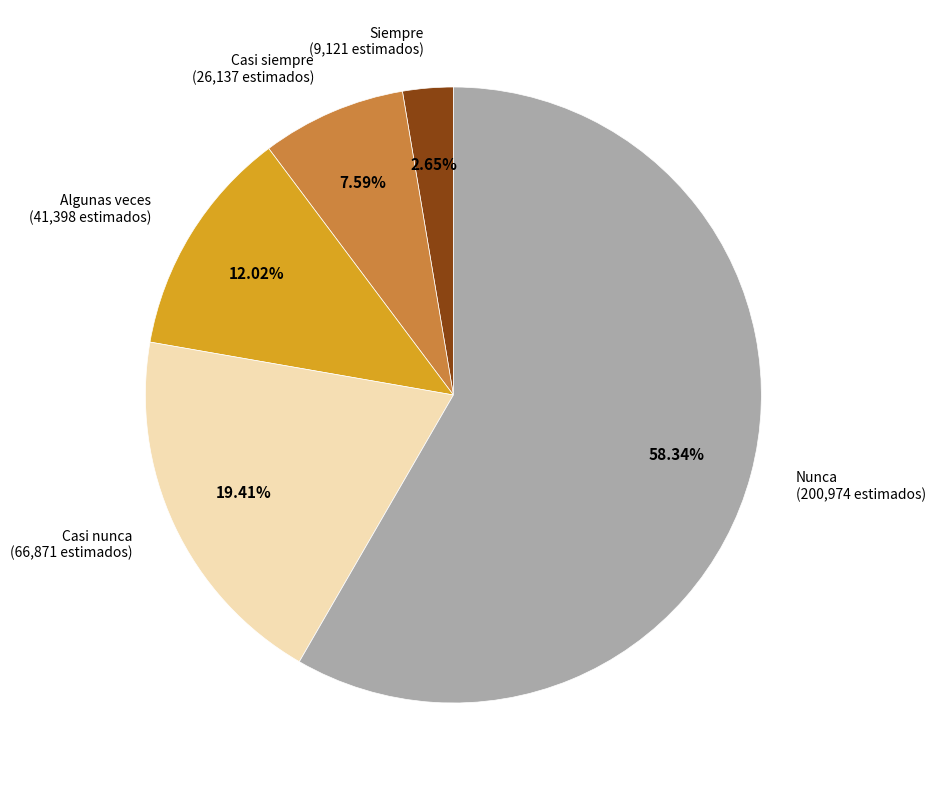

Does any single category account for the majority?

Yes